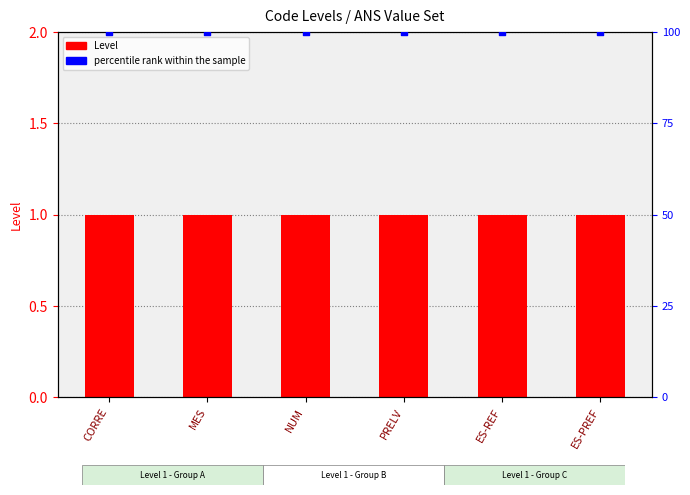

Is the value of percentile rank within the sample at NUM greater than the value of Level at MES?

Yes